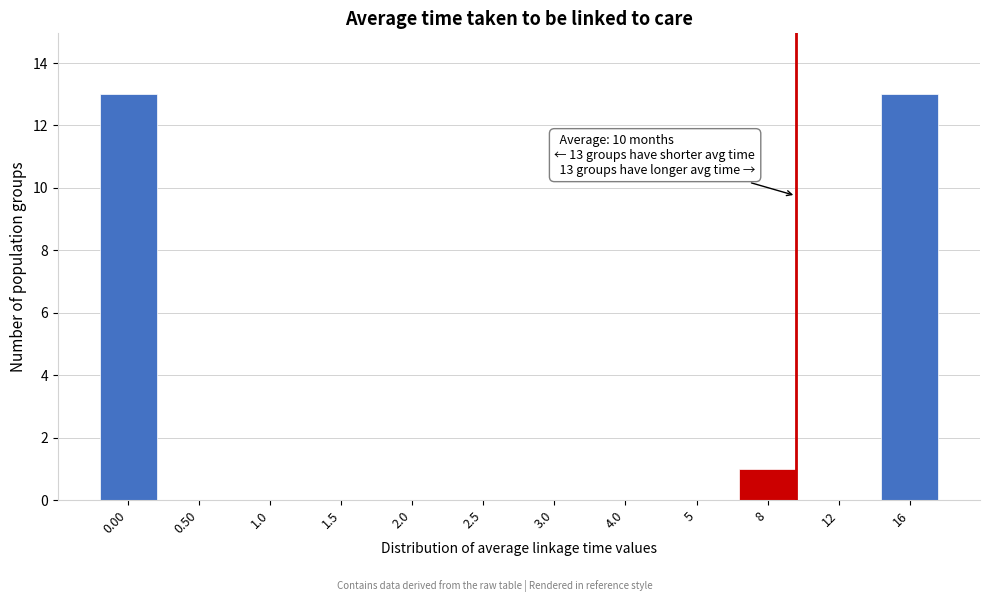

Reading left to right, extract all data points from this chart.

0.00=13	0.50=0	1.0=0	1.5=0	2.0=0	2.5=0	3.0=0	4.0=0	5=0	8=1	12=0	16=13